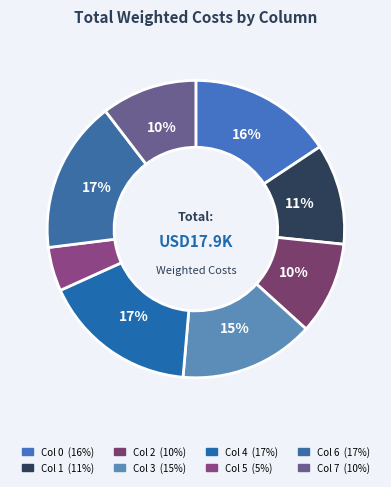

How many slices are in this pie chart?

8